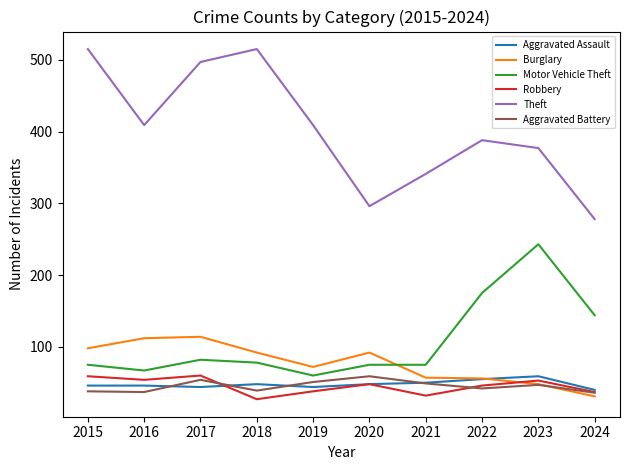

Is the value of Aggravated Assault at 2015 greater than the value of Robbery at 2018?

Yes